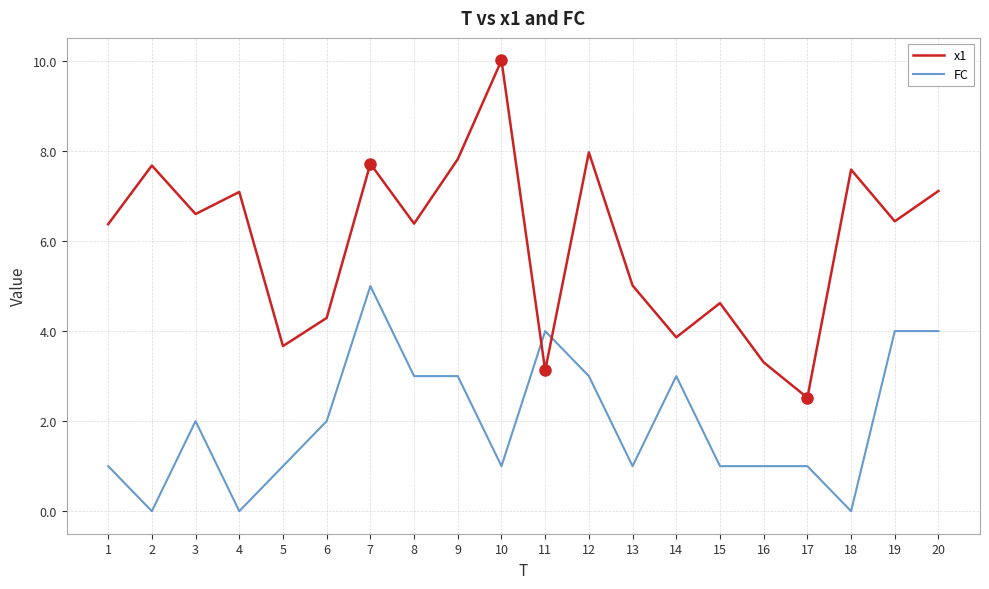

Rank the series by their average value, from highest to lowest.

x1, FC